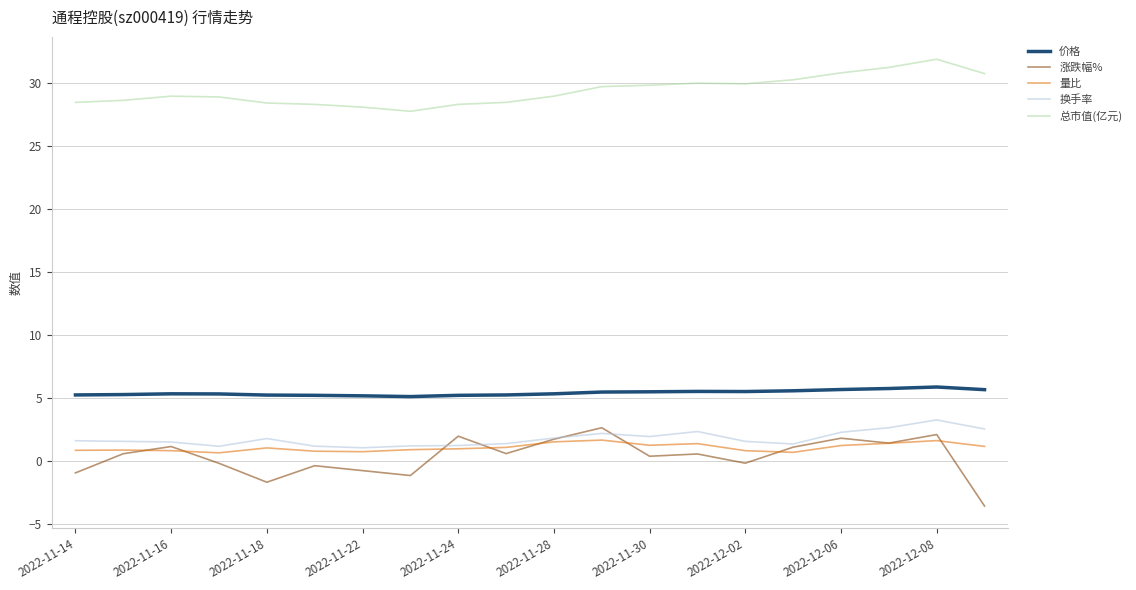

What is the minimum value for 涨跌幅%?

-3.6